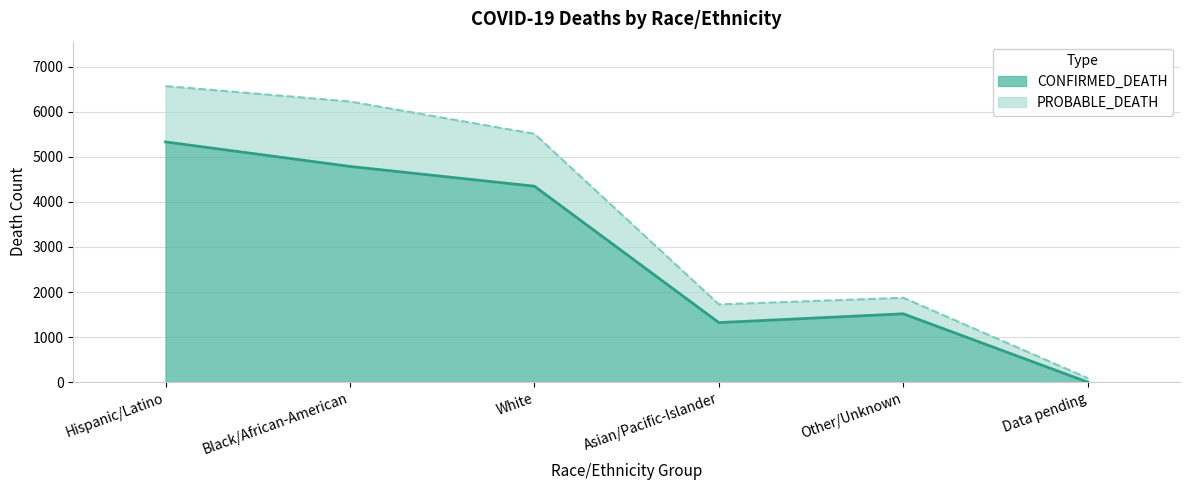

Between Other/Unknown and White, which is larger?

White